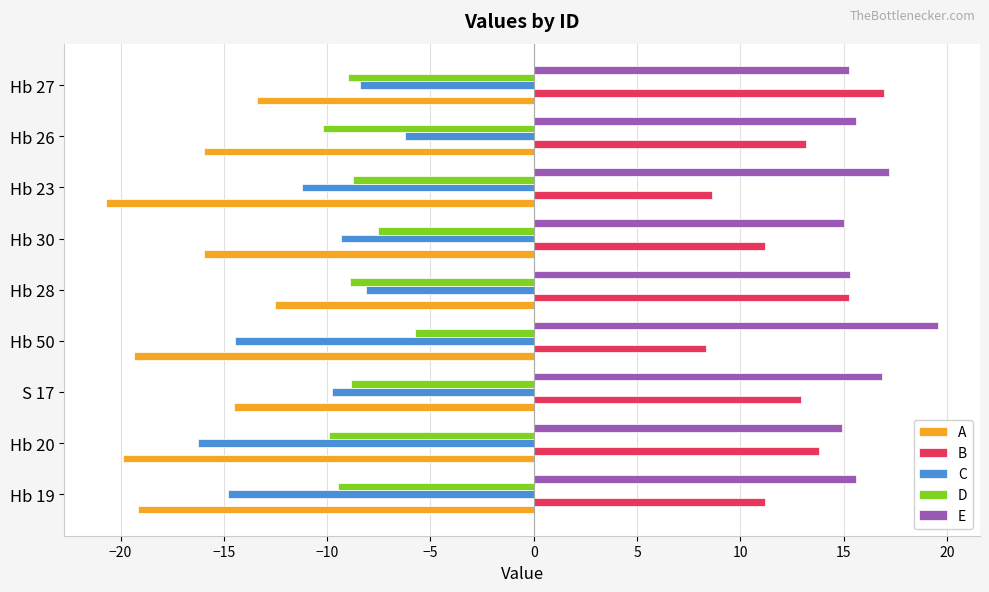

What is the difference between the second highest and second lowest values in the A series?

6.5